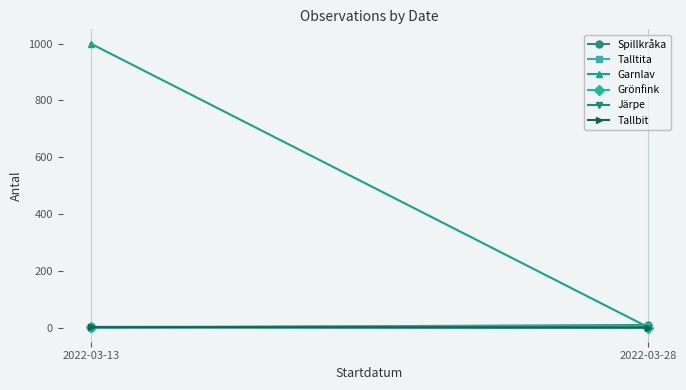

What is the sum of all Talltita values?

7